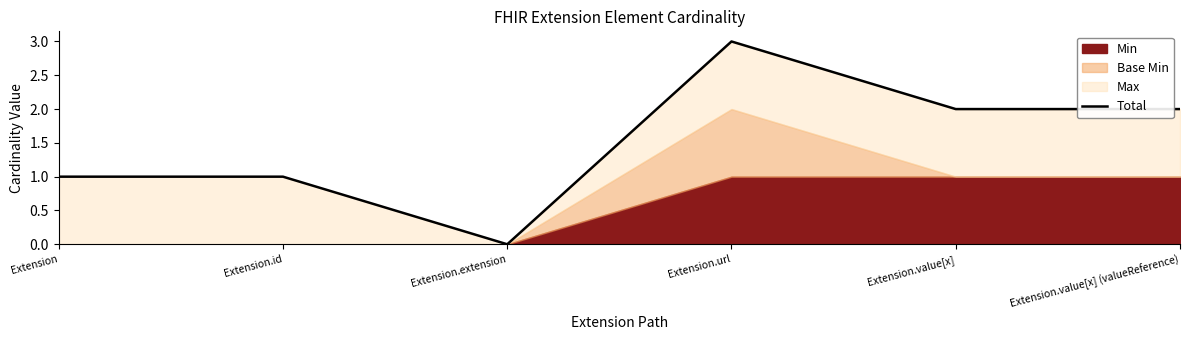

What is the sum of the values at Extension and Extension.url?

4